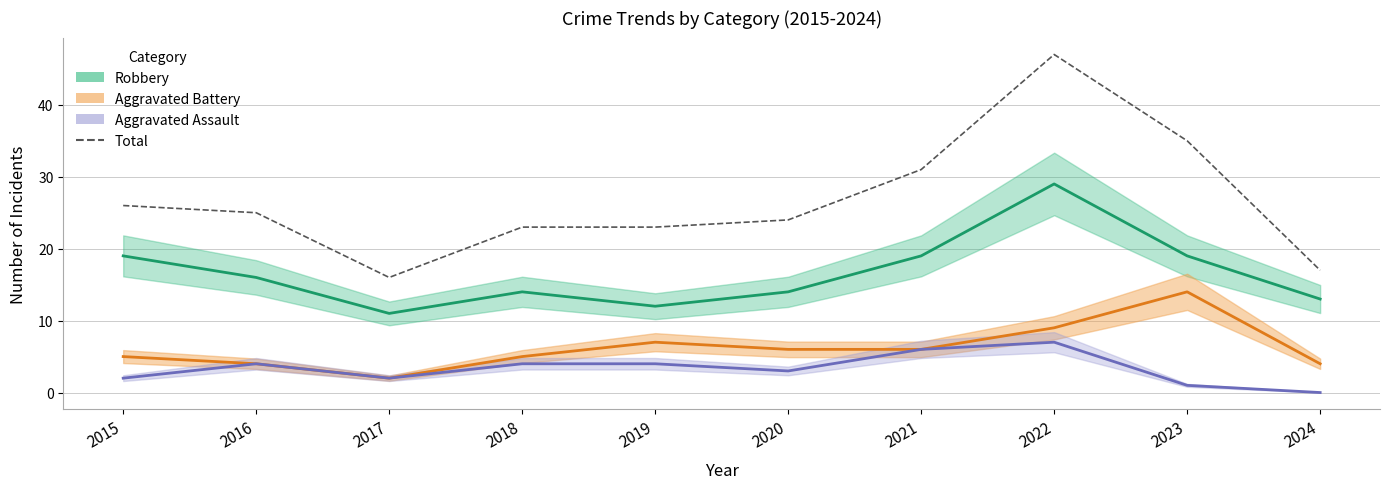

Which series has the largest range (max minus min)?

Total